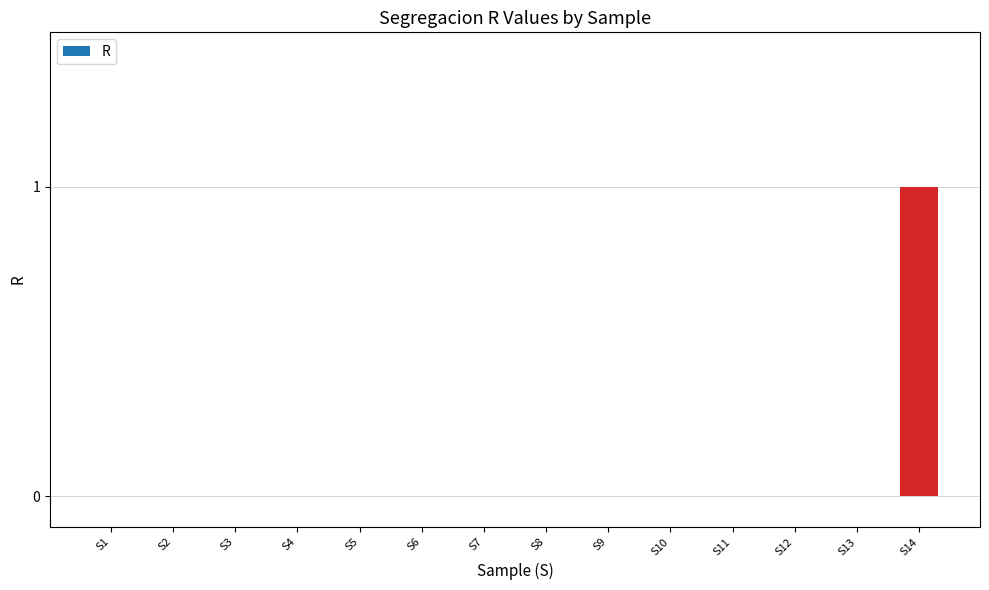

Reading right to left, extract all data points from this chart.

1	0	0	0	0	0	0	0	0	0	0	0	0	0